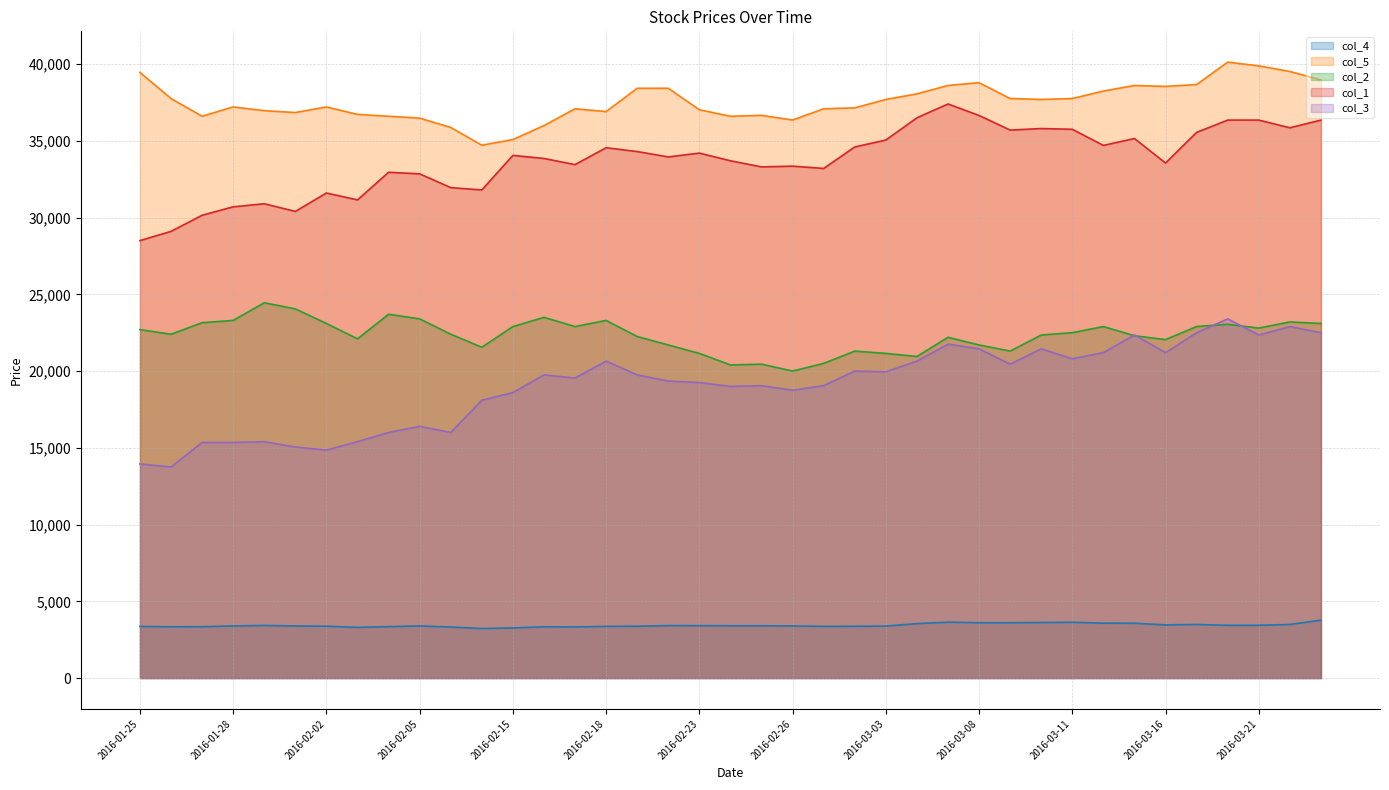

The col_2 series shows 43258 at 2016-01-29. True or false?

False